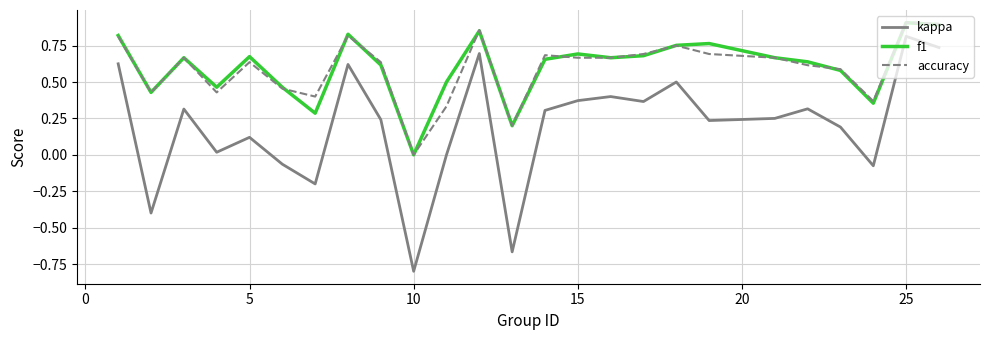

How many interior local valleys does the kappa series have?

8